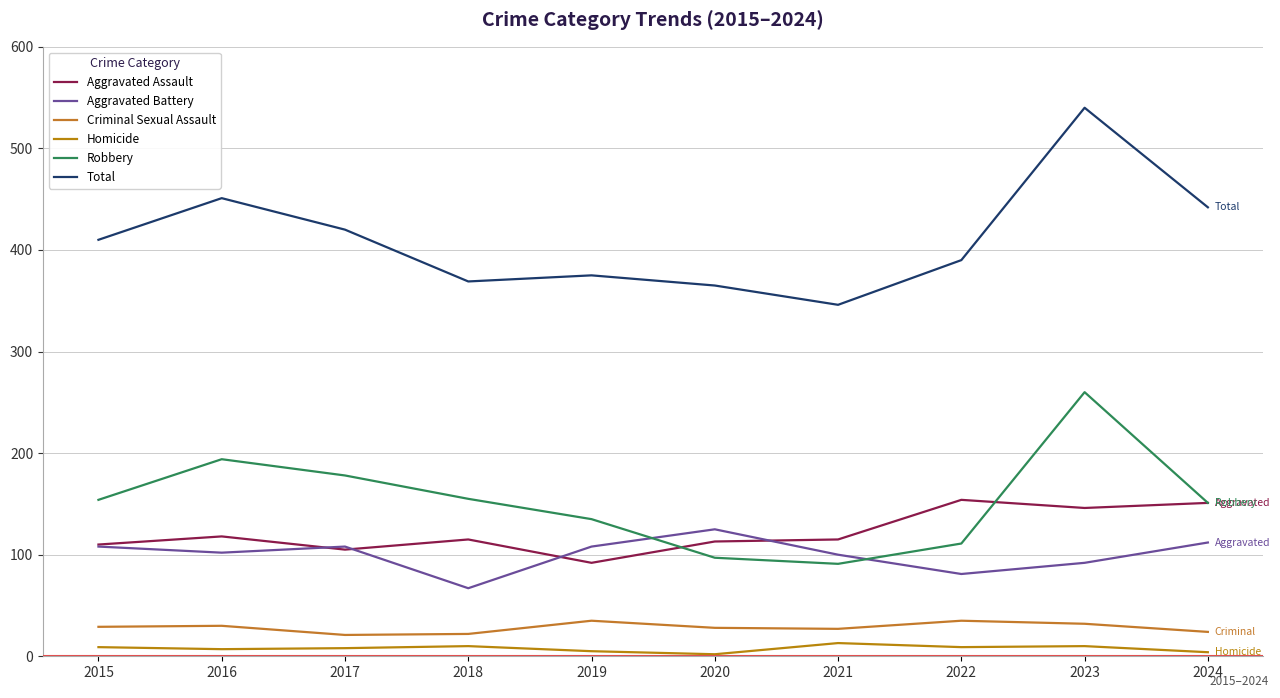

True or false: Aggravated Battery has a value of 171 at 2024.

False